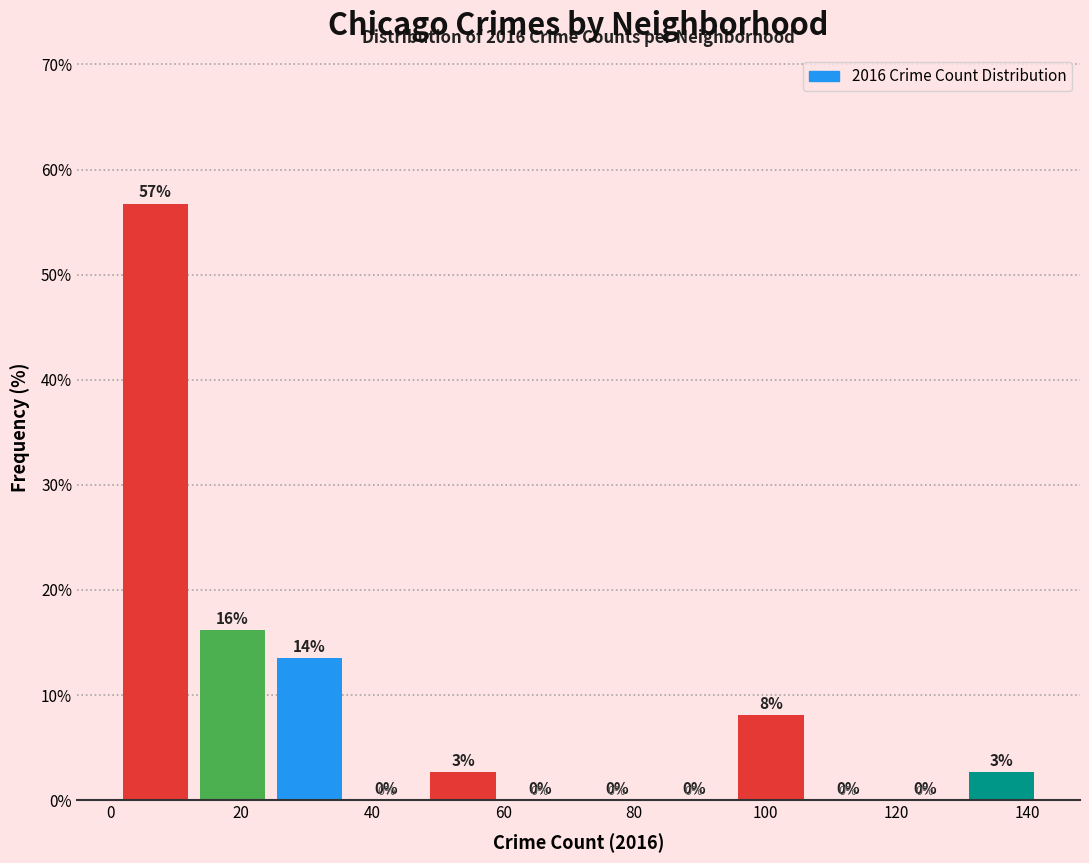

Which range on the x-axis has the tallest bar?

2 to 12